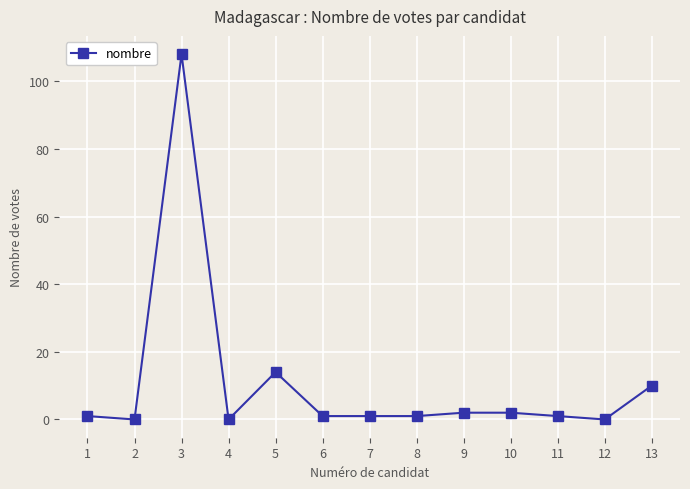

What is the greatest value displayed?

108